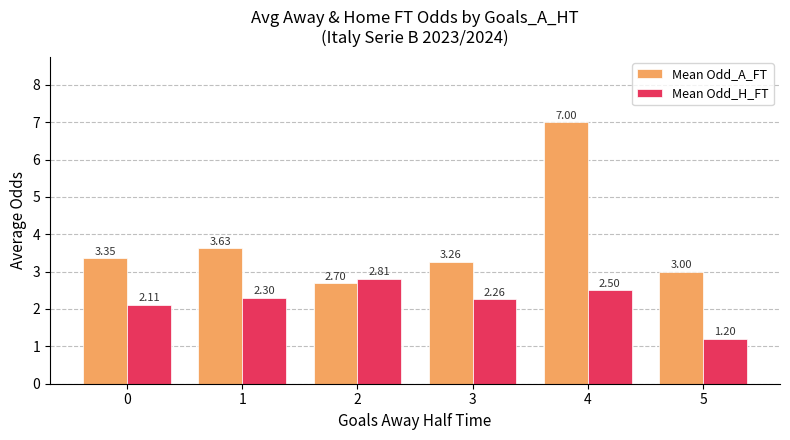

Between 2 and 4, which series saw the biggest shift?

Mean Odd_A_FT